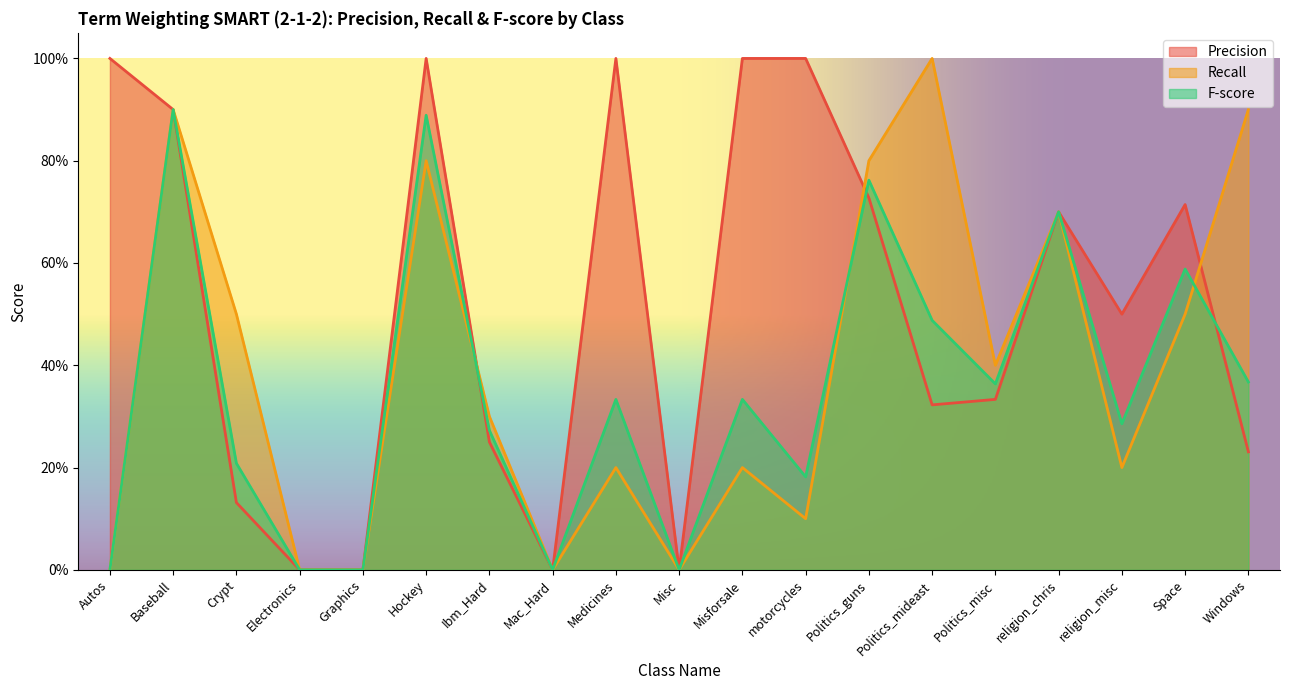

What is the label of the 3rd point from the right?

religion_misc